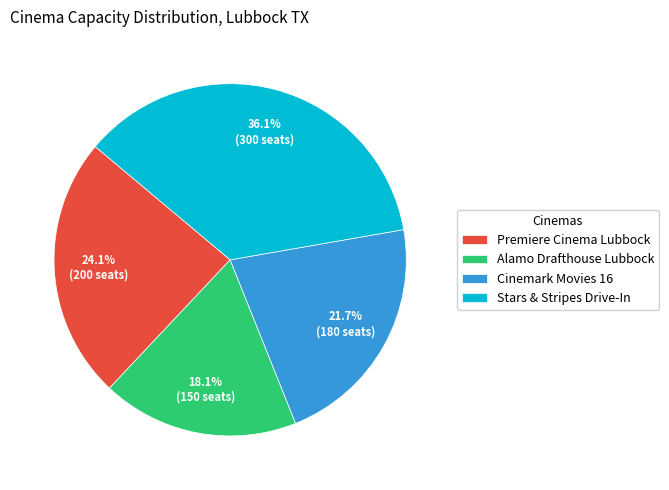

What is the smallest slice in the pie chart?

Alamo Drafthouse Lubbock